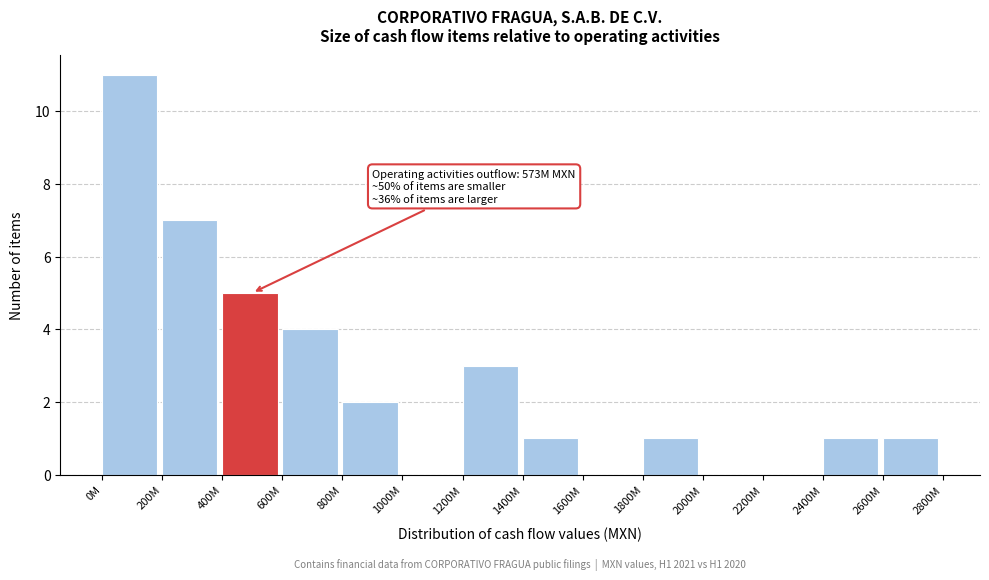

Reading right to left, list all the values displayed in this chart.

2600M=1	2400M=1	2200M=0	2000M=0	1800M=1	1600M=0	1400M=1	1200M=3	1000M=0	800M=2	600M=4	400M=5	200M=7	0M=11